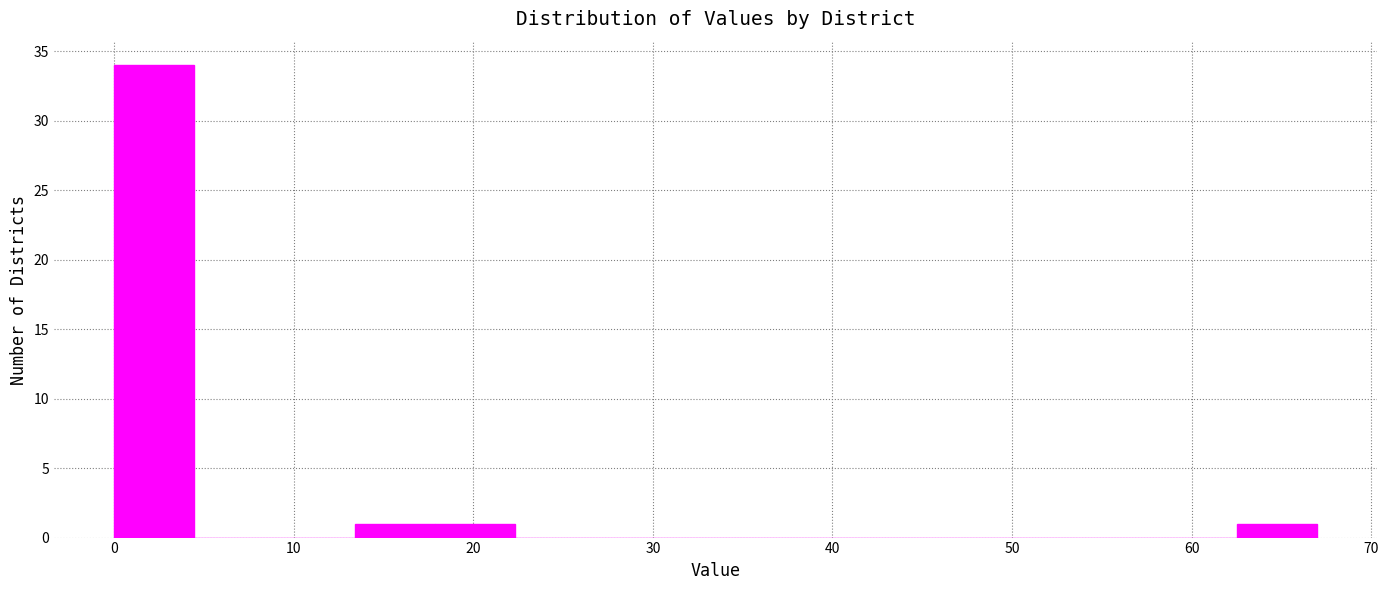

How tall is the bar that spans 63 to 67 on the x-axis? Neither the bar edges nor the heights are printed on the chart, so give them approximately, as read against the axes.

1